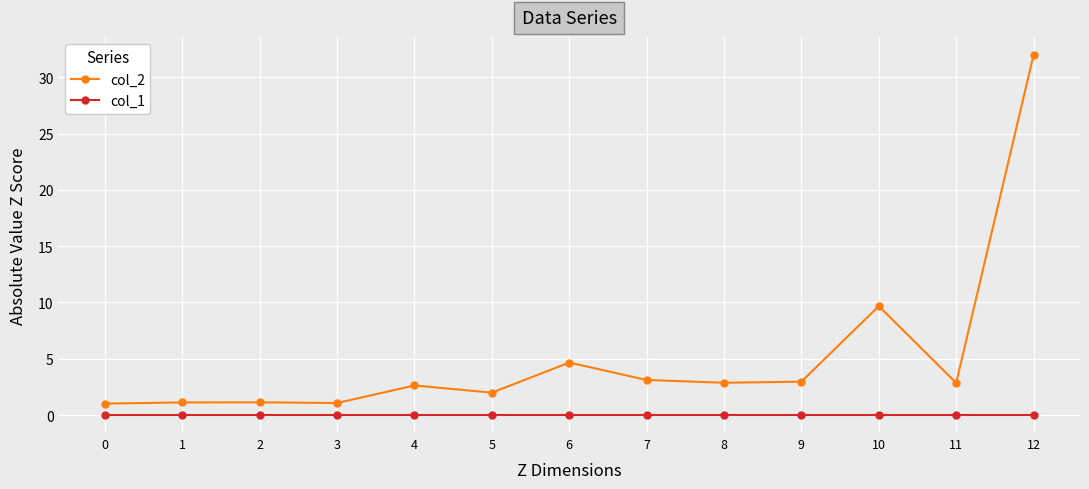

List the series in order of their overall mean, lowest first.

col_1, col_2